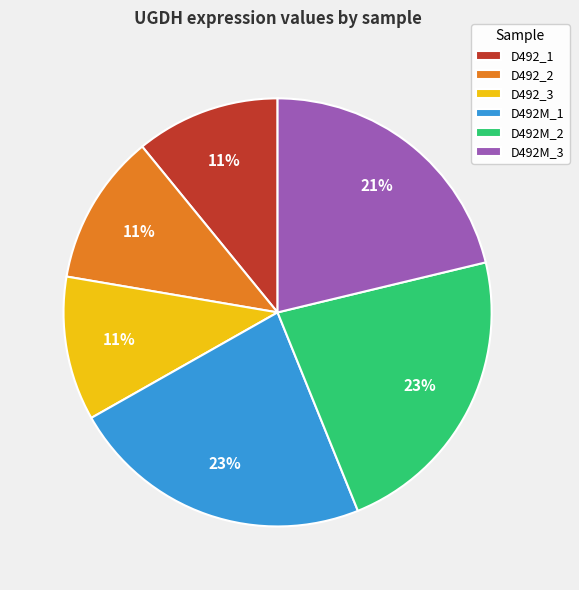

Is there a majority slice in this chart?

No